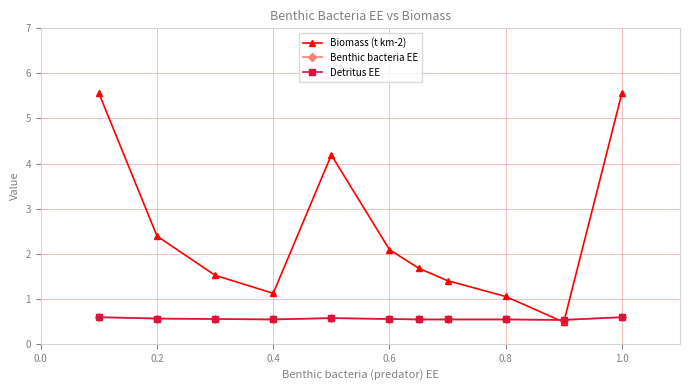

Is this an area chart (filled region under the line)?

No